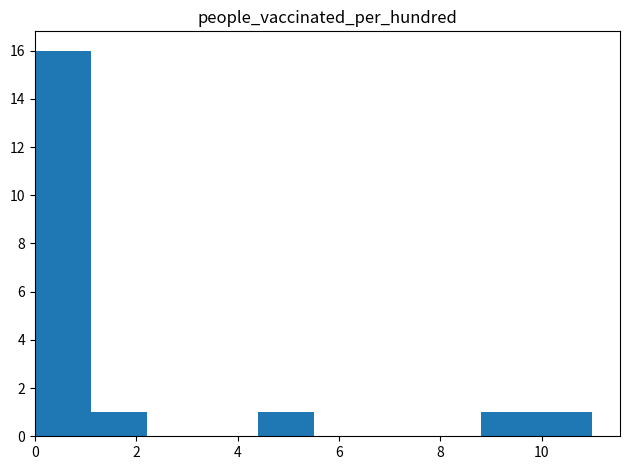

How tall is the bar that spans 1.1 to 2.2 on the x-axis? Neither the bar edges nor the heights are printed on the chart, so give them approximately, as read against the axes.

1